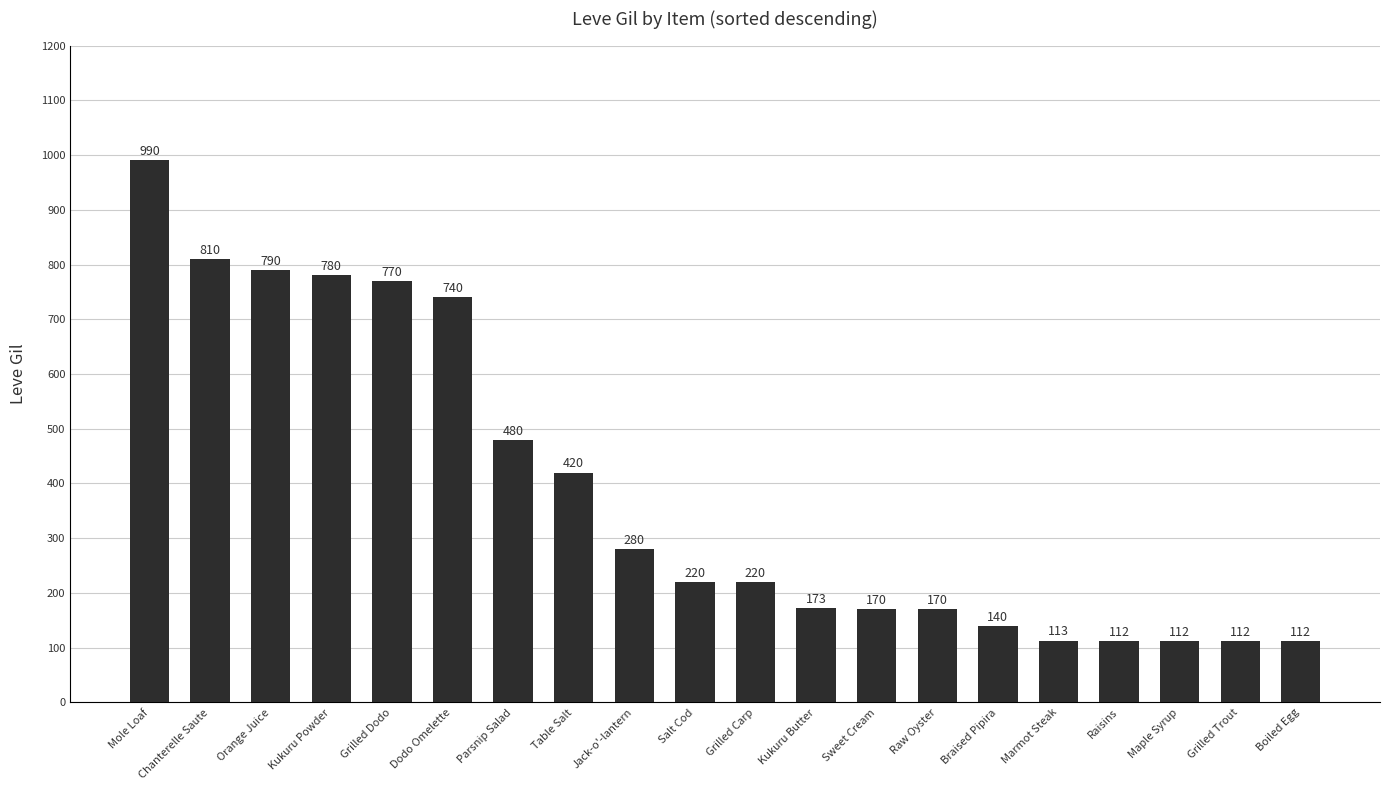

What is the label of the 6th bar from the left?

Dodo Omelette